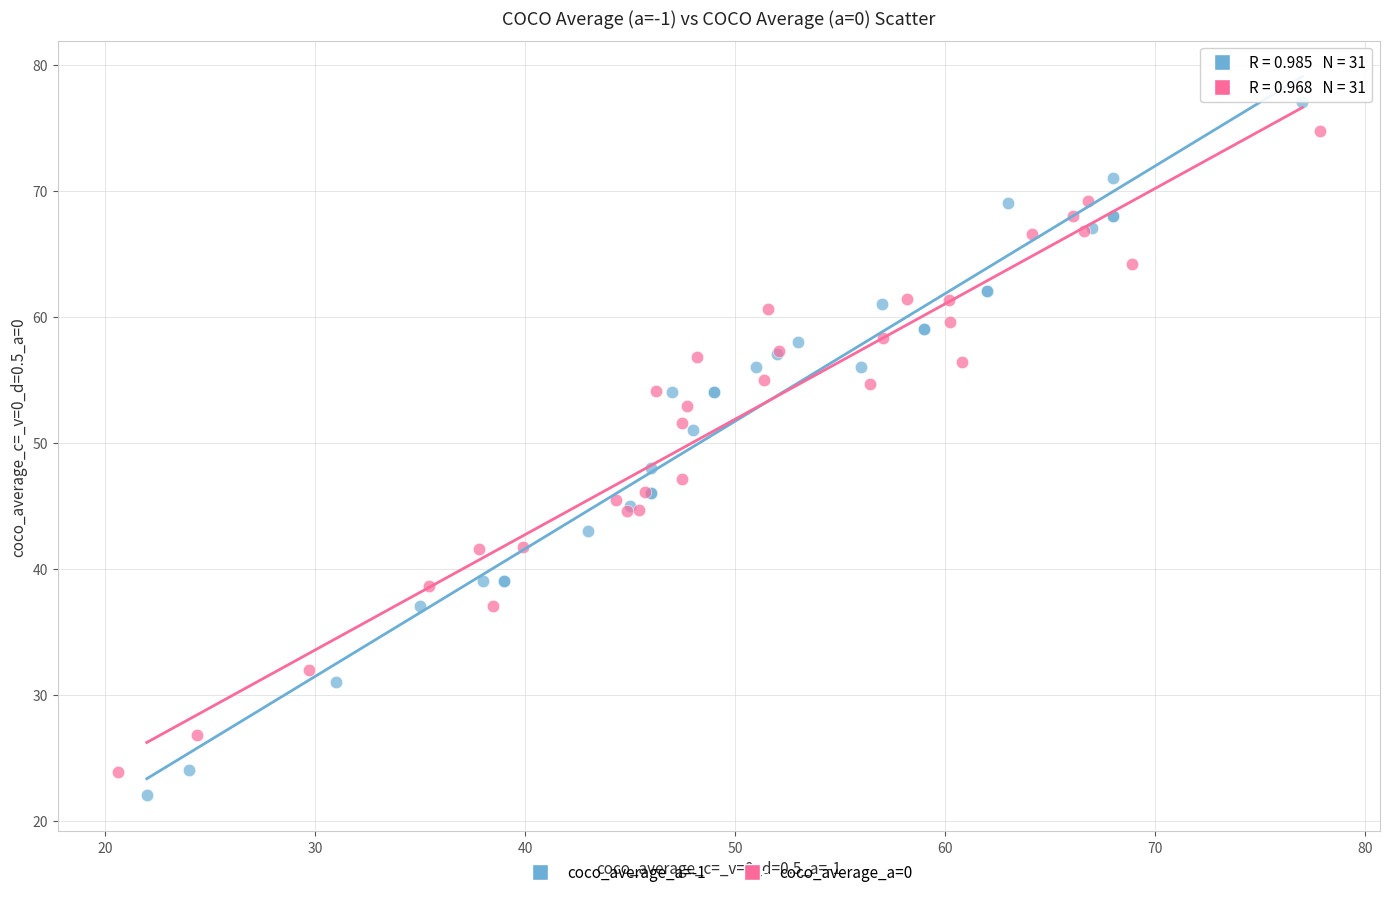

Which series has the widest spread of Y values?

coco_average_a=-1